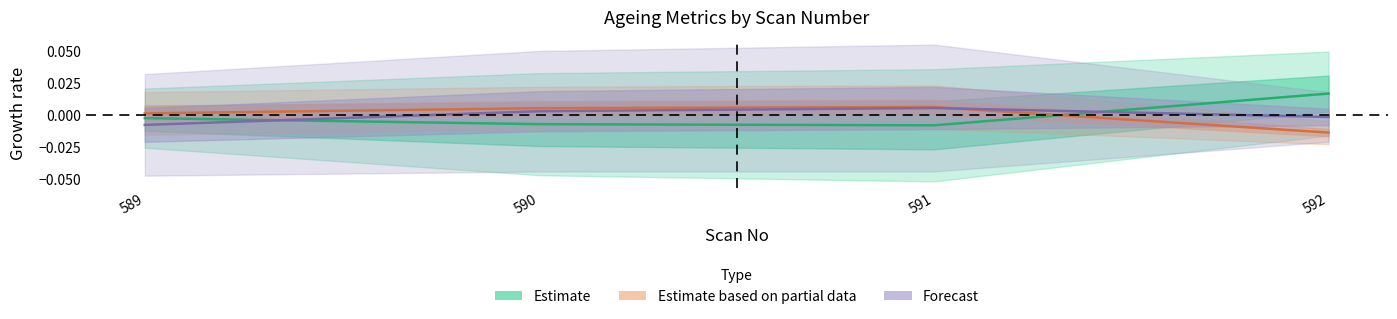

True or false: SOH [%] has a value of -0.0 at 591.

False